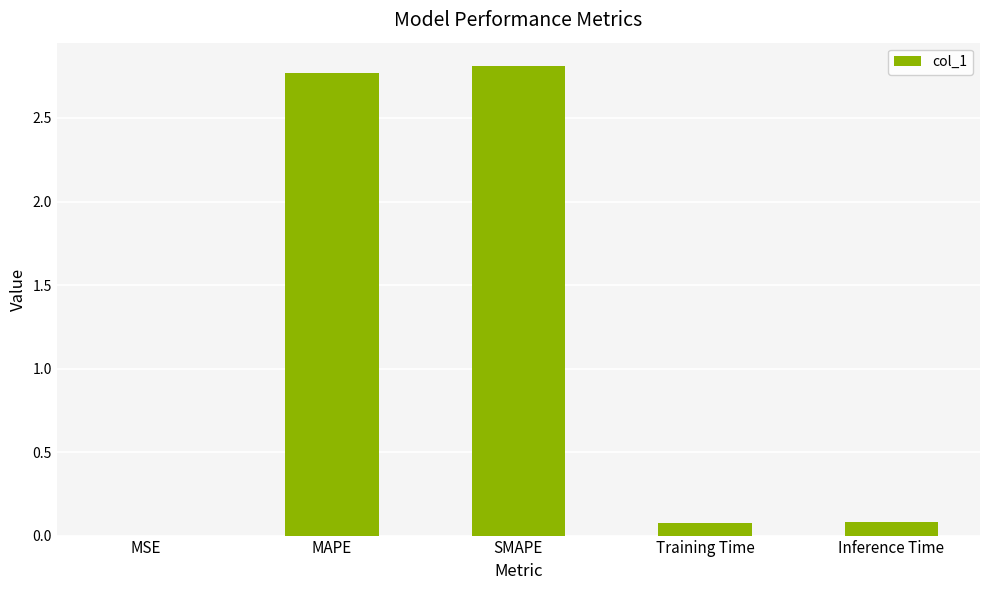

The value at SMAPE is 1.7. True or false?

False